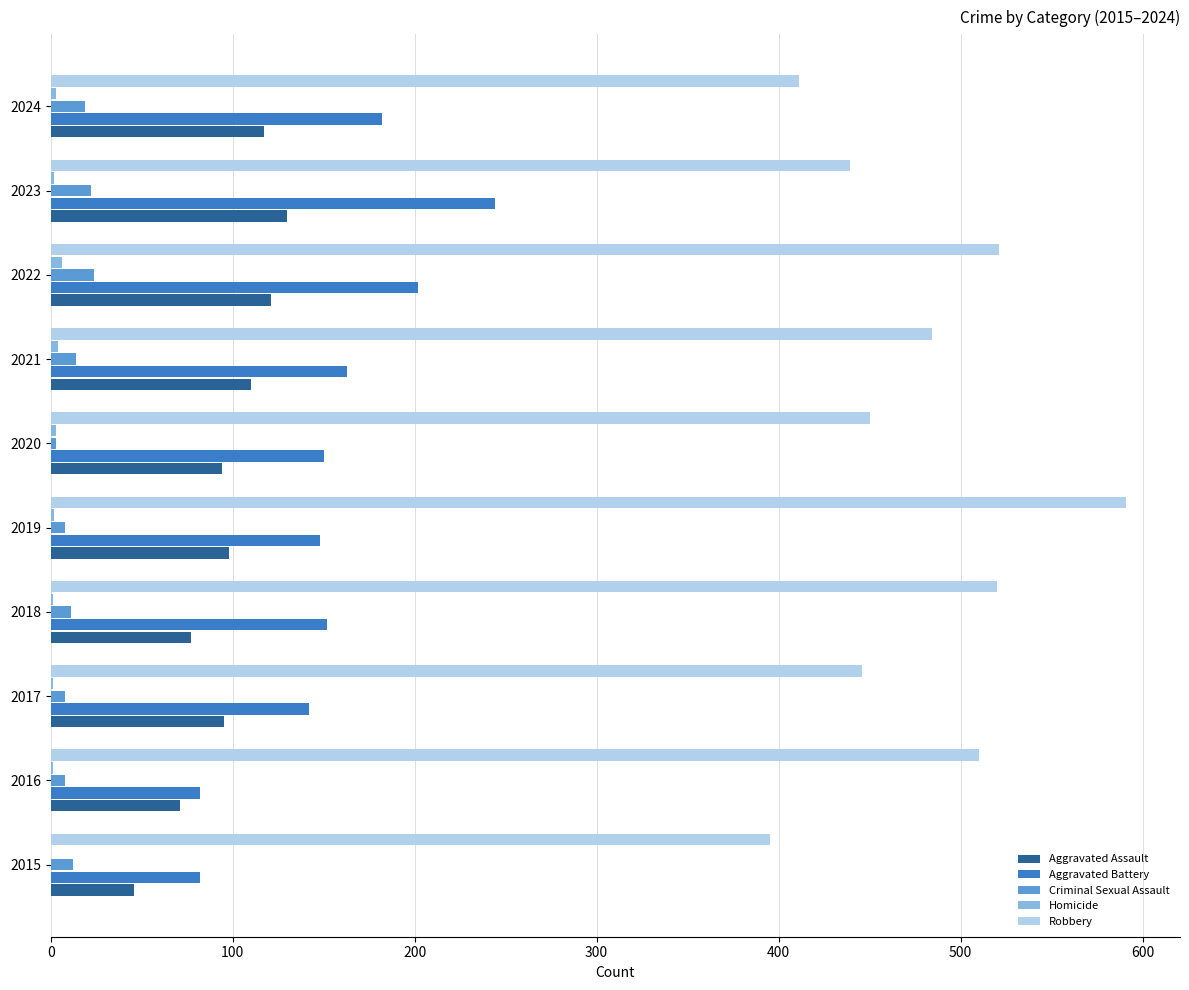

Which series has the largest total across all categories?

Robbery